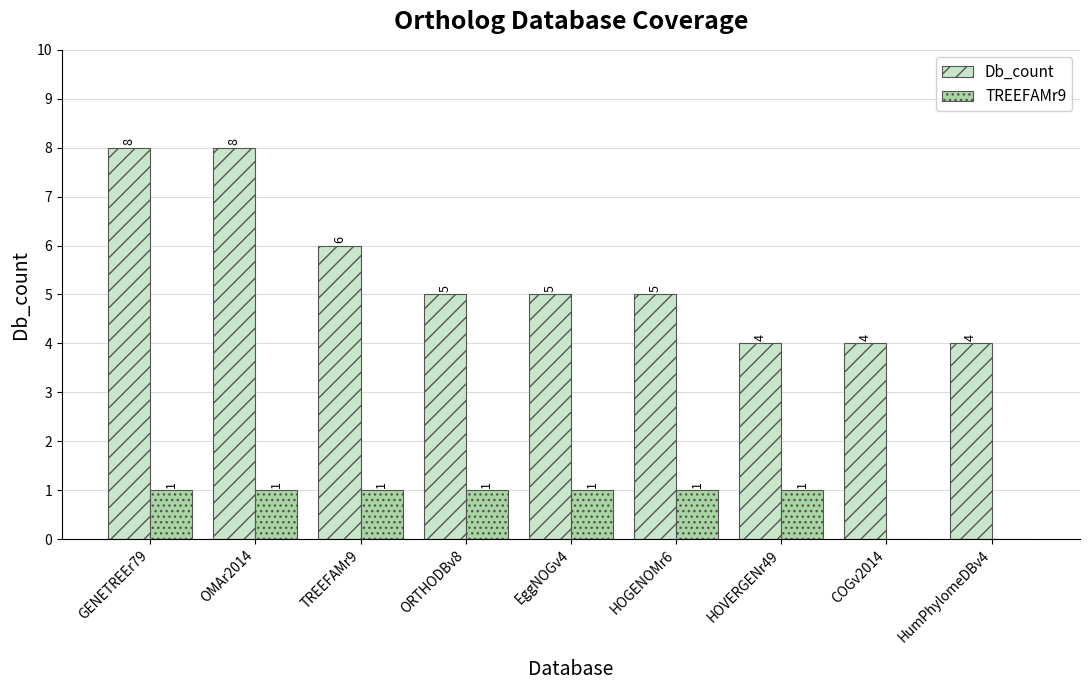

How many groups of bars are there?

9